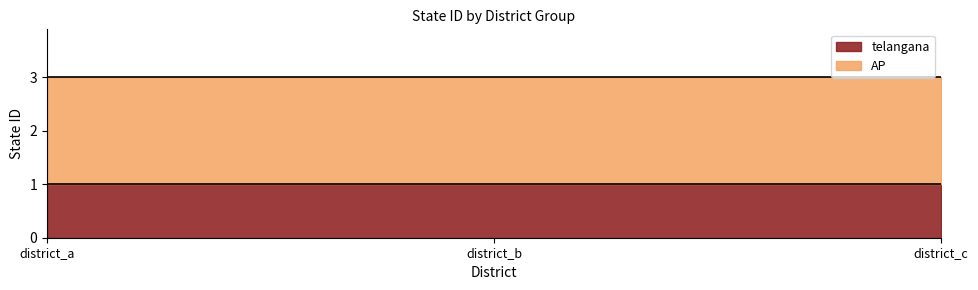

List the series in order of their peak value, lowest first.

telangana, AP